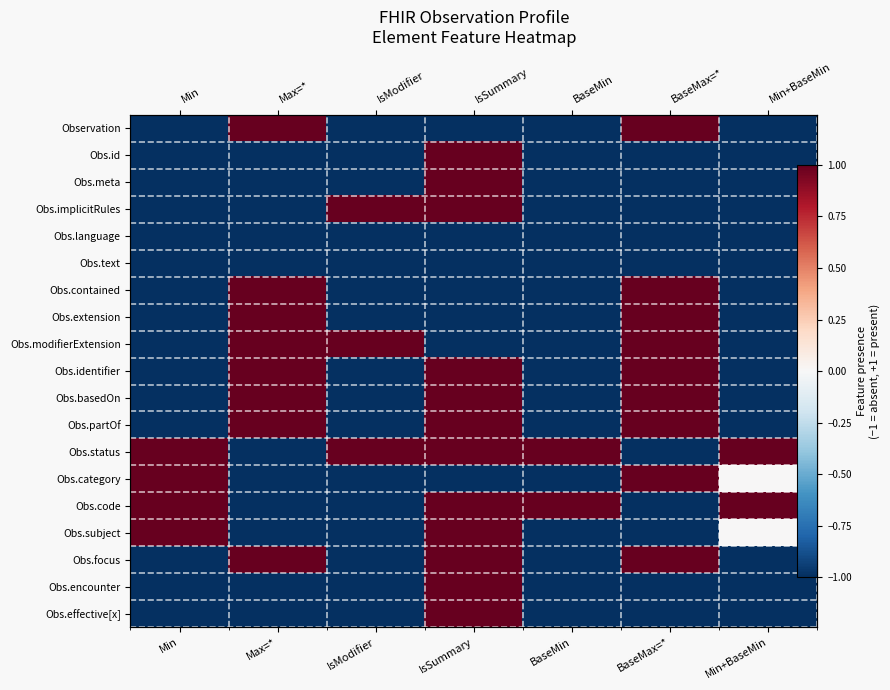

Which label corresponds to the smallest value in the chart?

Min